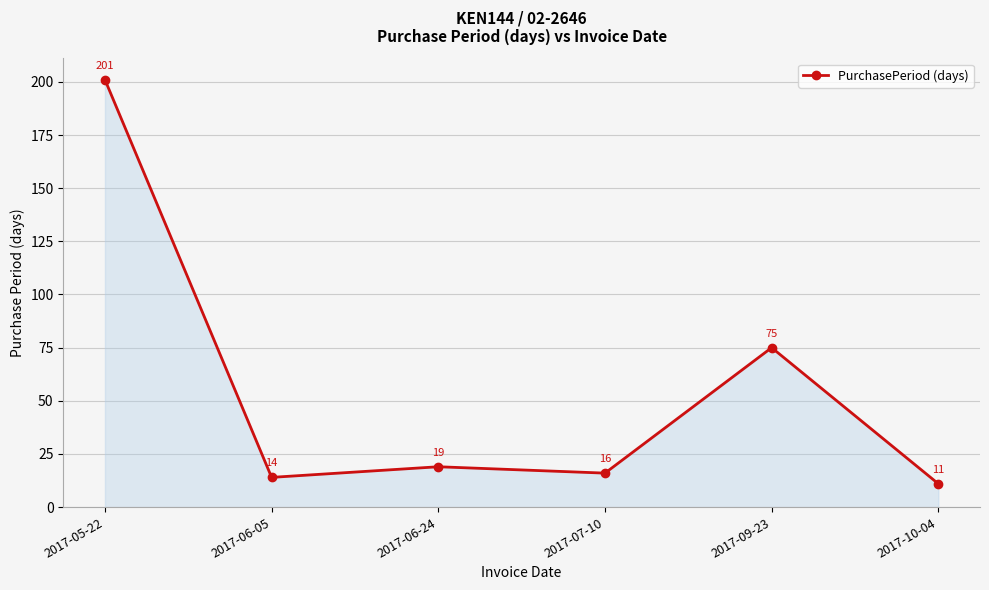

True or false: the data shows 201 at 2017-05-22.

True